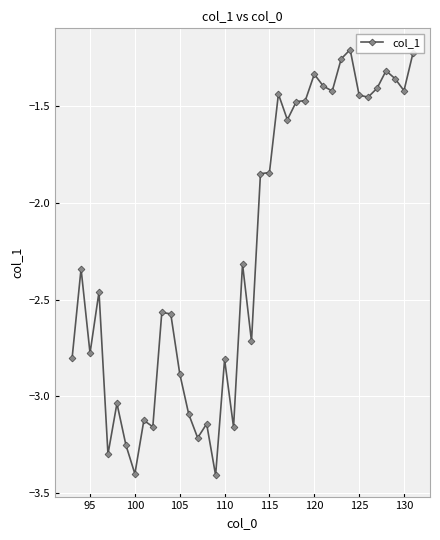

What is the sum of all values?

-87.4